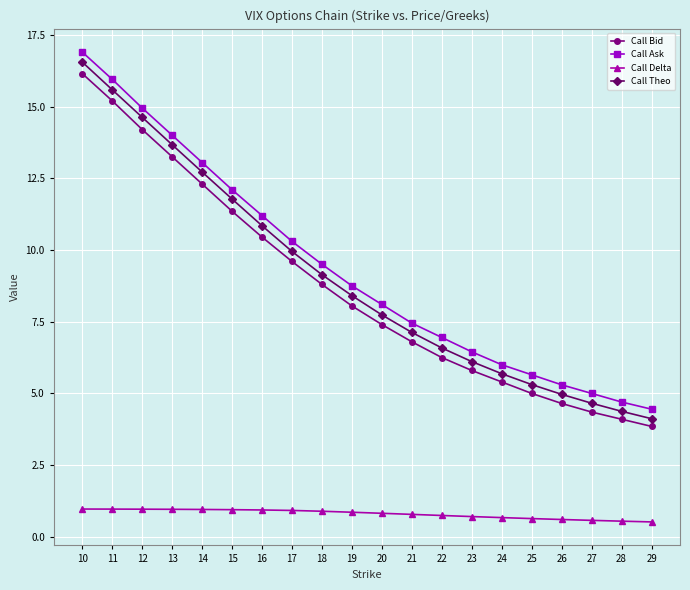

At which category is the sum across all series the highest?

10